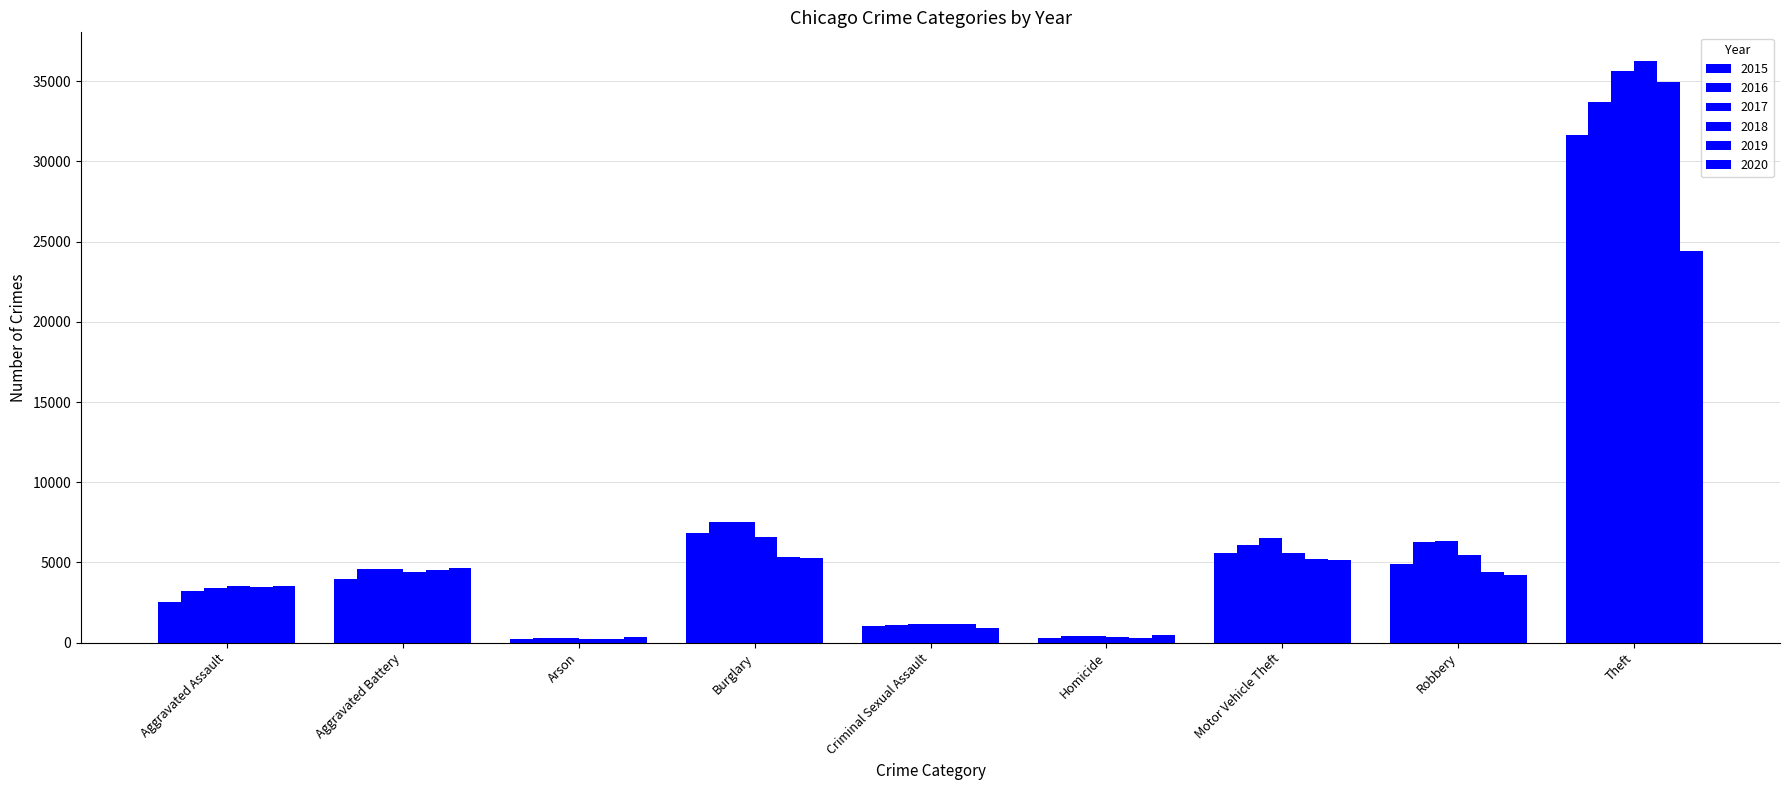

What is the average value of the 2019 series?

6620